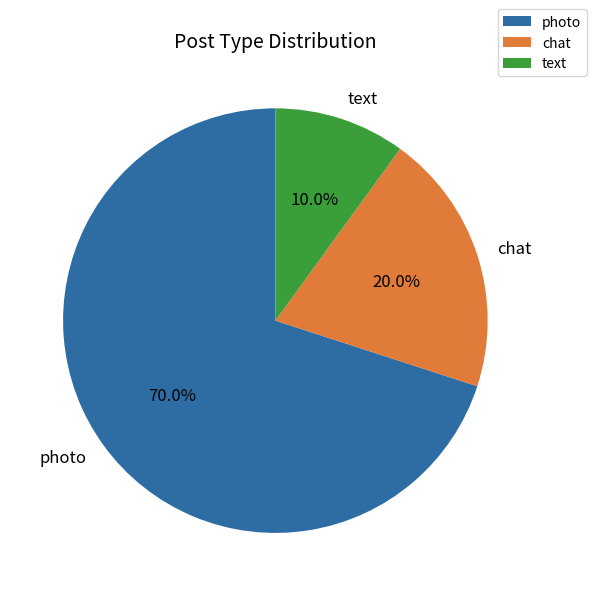

To the nearest percent, what portion does text represent?

10%